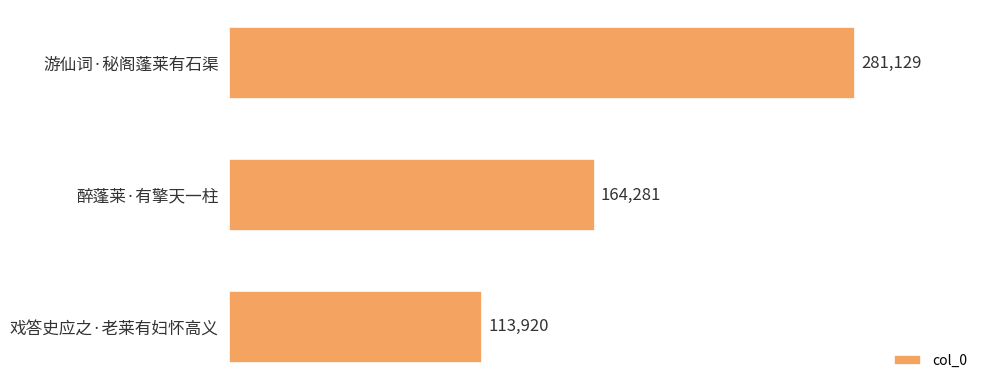

What is the sum of the values at 游仙词·秘阁蓬莱有石渠 and 醉蓬莱·有擎天一柱?

445410